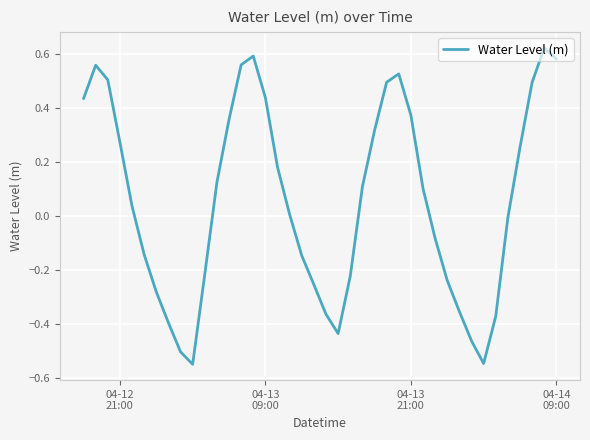

What is the difference between the second highest and second lowest values?

1.1